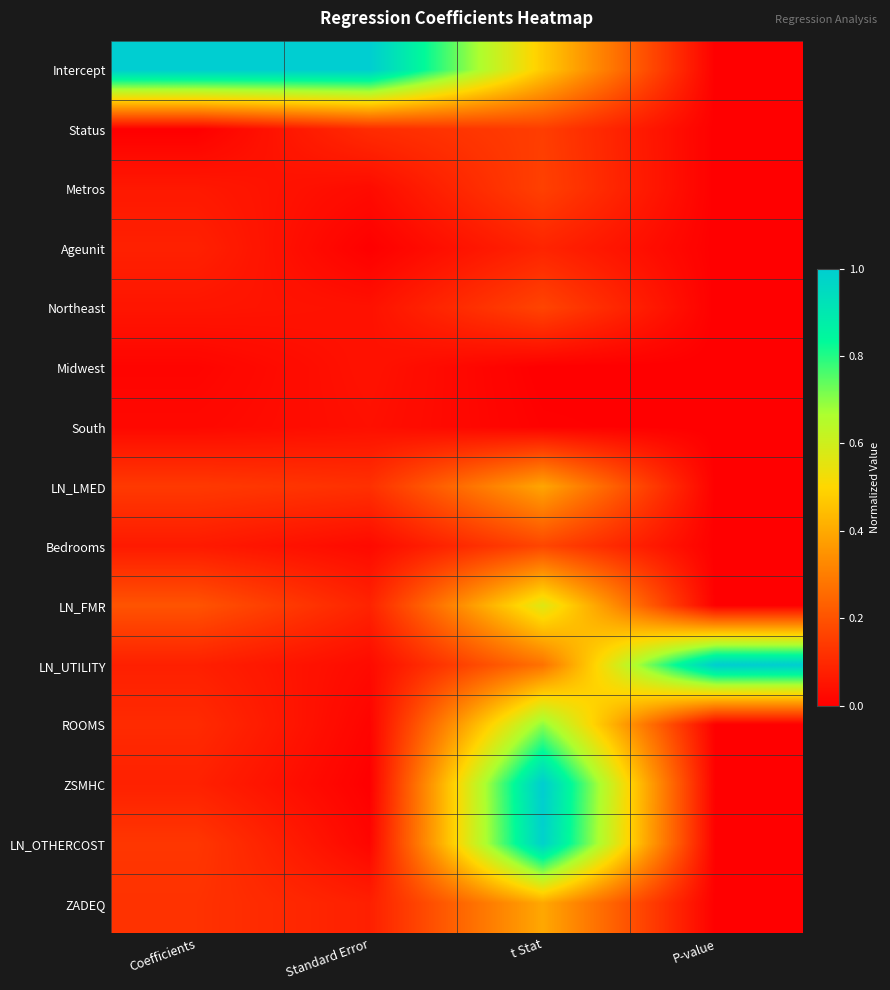

Rank the series by their maximum value, from highest to lowest.

Intercept, LN_UTILITY, ZSMHC, LN_OTHERCOST, ROOMS, LN_FMR, ZADEQ, LN_LMED, Bedrooms, Northeast, Metros, Status, Ageunit, Midwest, South